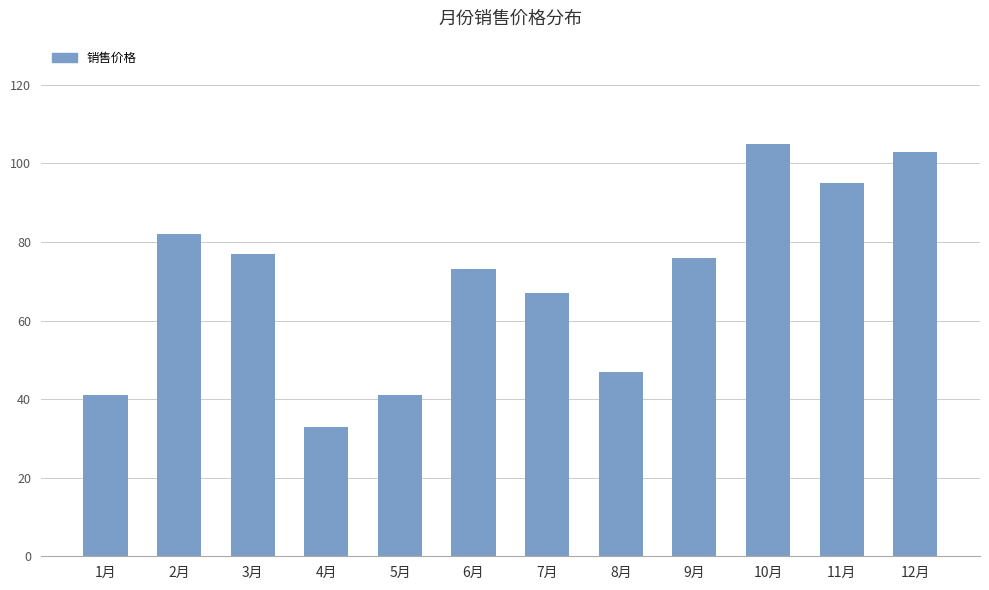

Which has a higher value, 8月 or 12月?

12月